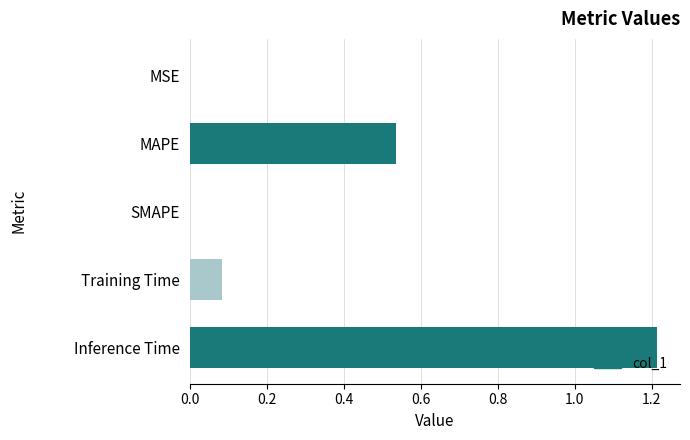

What is the greatest value displayed?

1.2